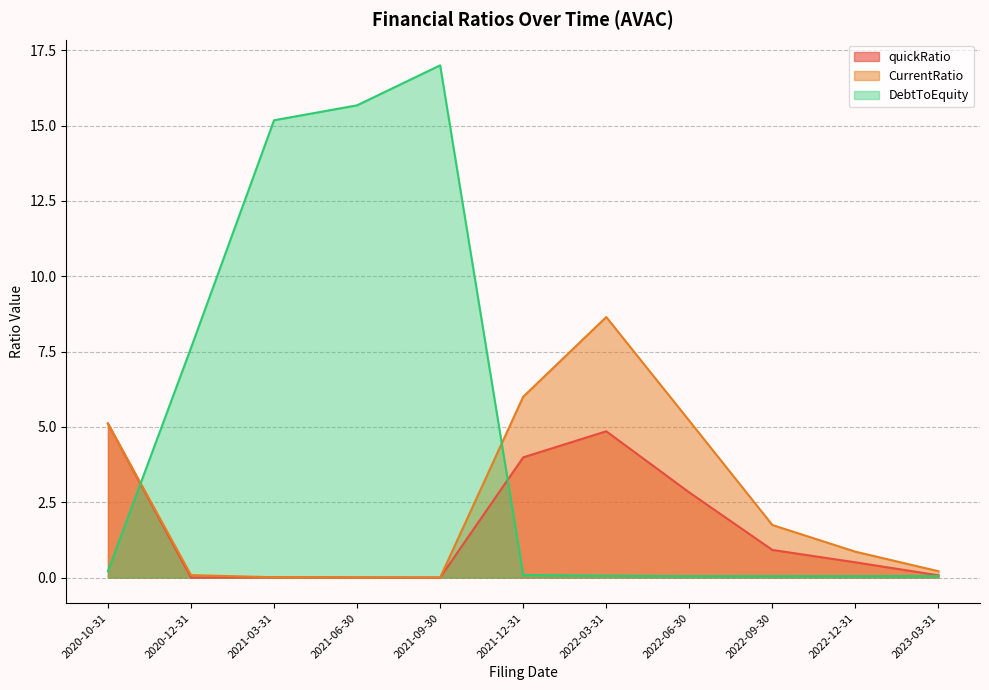

Between 2022-03-31 and 2022-06-30, which is larger?

2022-03-31